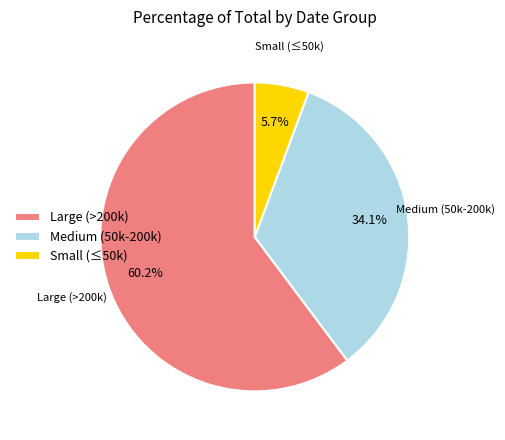

Between Medium (50k-200k) and Small (≤50k), which is larger?

Medium (50k-200k)